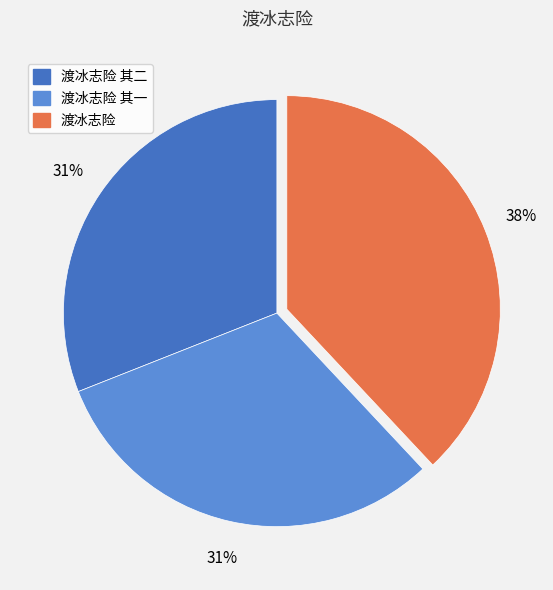

To the nearest percent, what is the difference between the largest and smallest slice percentages?

7%